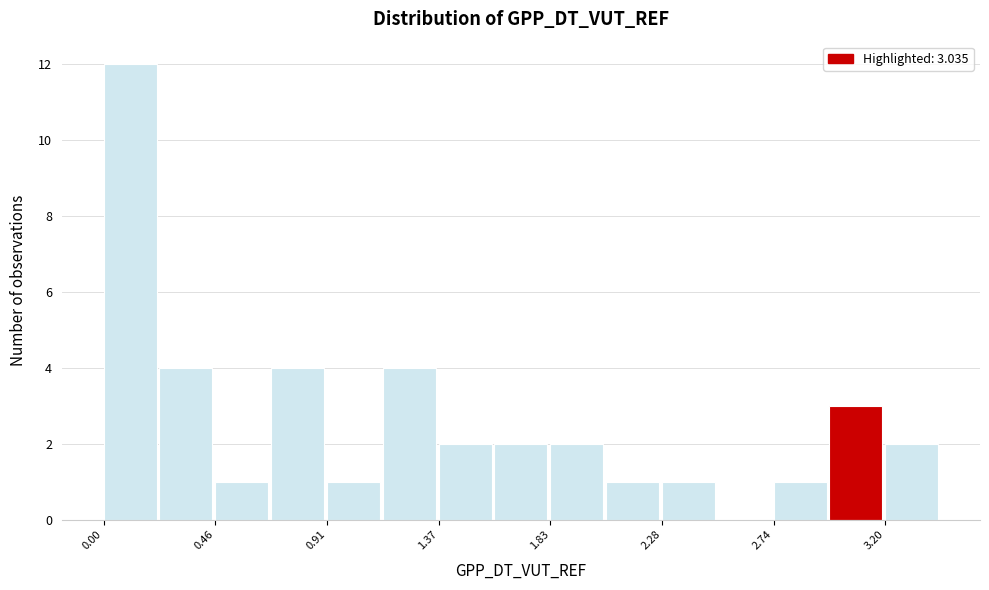

Over which range of the x-axis is the bar tallest?

0.00 to 0.25